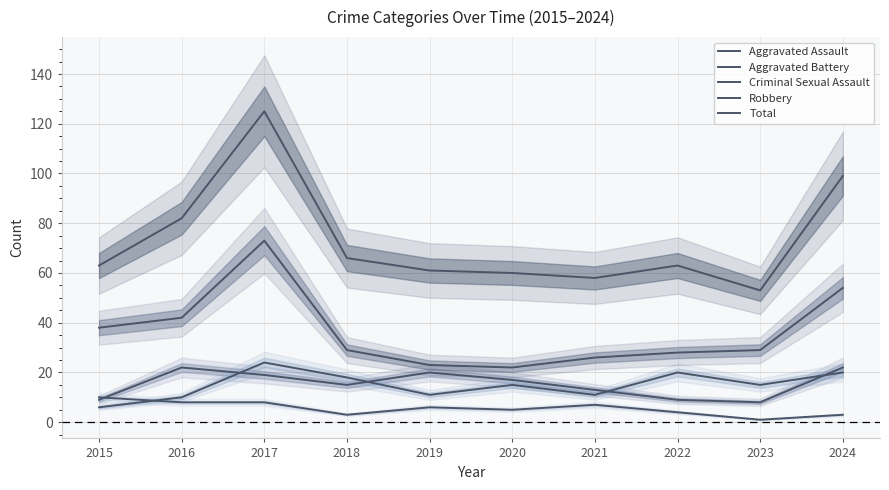

Where does the Robbery series first go above 29?

2015